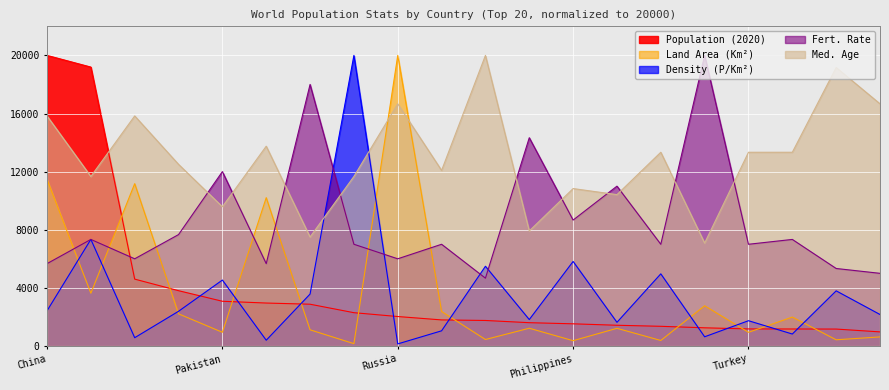

The Density (P/Km2) series shows 12916.7 at Bangladesh. True or false?

False